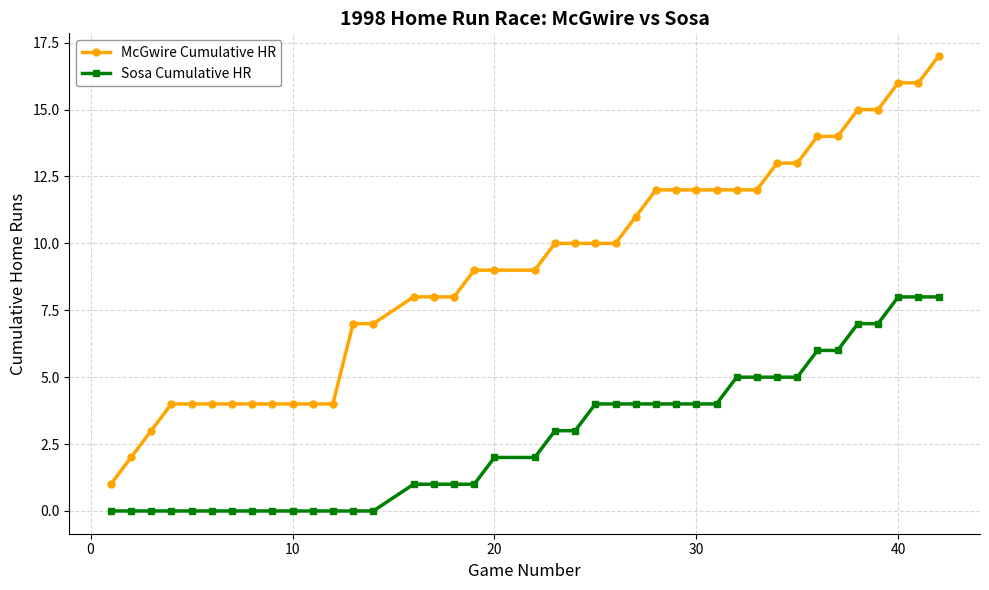

List the series in order of their overall mean, highest first.

McGwire Cumulative HR, Sosa Cumulative HR